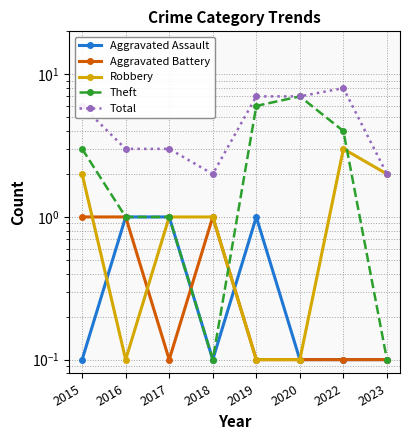

List the series in order of their peak value, highest first.

Total, Theft, Robbery, Aggravated Assault, Aggravated Battery